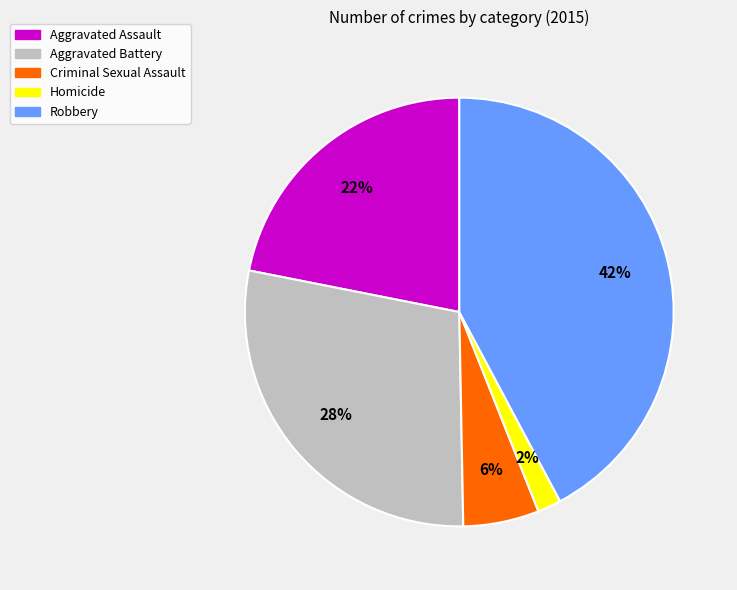

Rank the categories by value from lowest to highest.

Homicide, Criminal Sexual Assault, Aggravated Assault, Aggravated Battery, Robbery